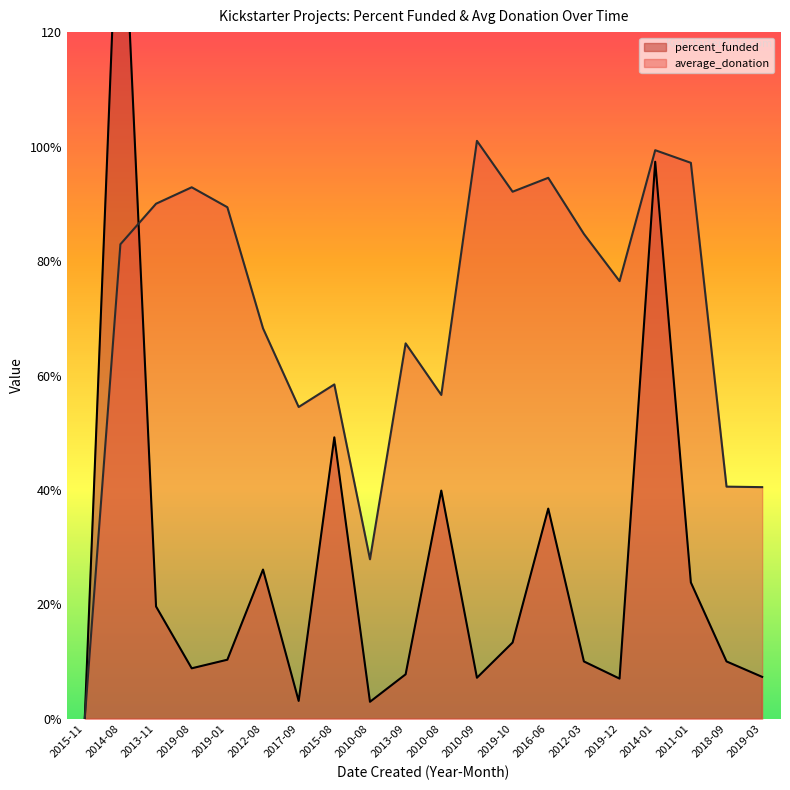

At 2013-09, list the series in order from largest to smallest.

average_donation, percent_funded